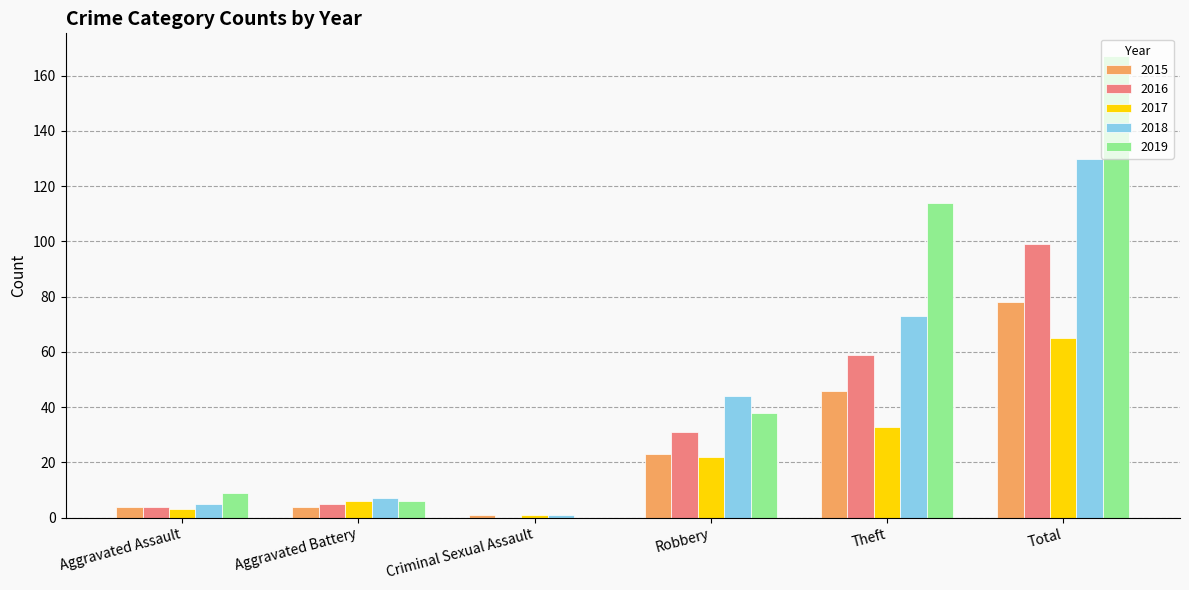

Reading left to right, extract all data points from this chart.

2015: 4	4	1	23	46	78
2016: 4	5	0	31	59	99
2017: 3	6	1	22	33	65
2018: 5	7	1	44	73	130
2019: 9	6	0	38	114	167